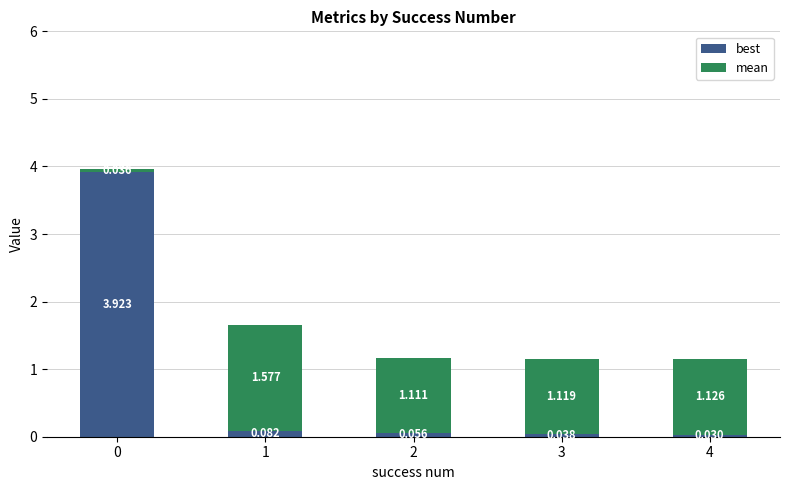

What is the average value of the mean series?

1.0